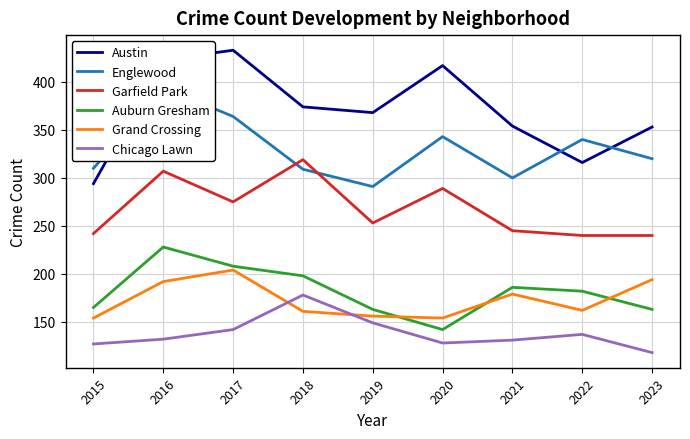

What is the smallest value displayed?

118